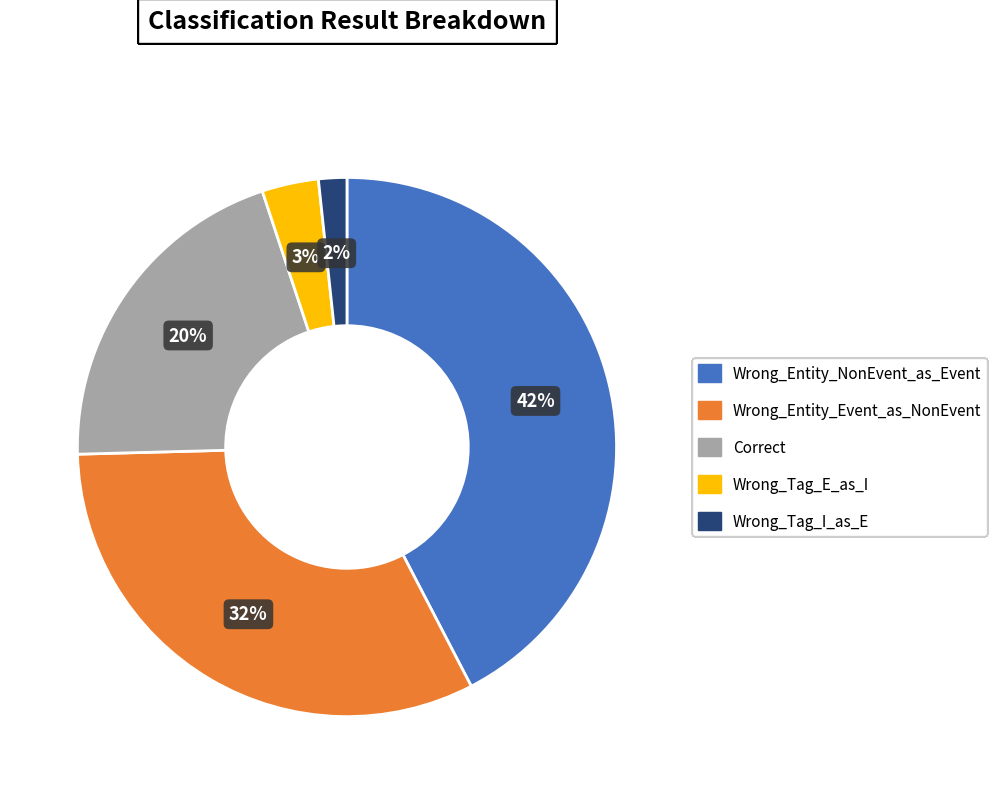

Rank the categories by value from lowest to highest.

Wrong_Tag_I_as_E, Wrong_Tag_E_as_I, Correct, Wrong_Entity_Event_as_NonEvent, Wrong_Entity_NonEvent_as_Event